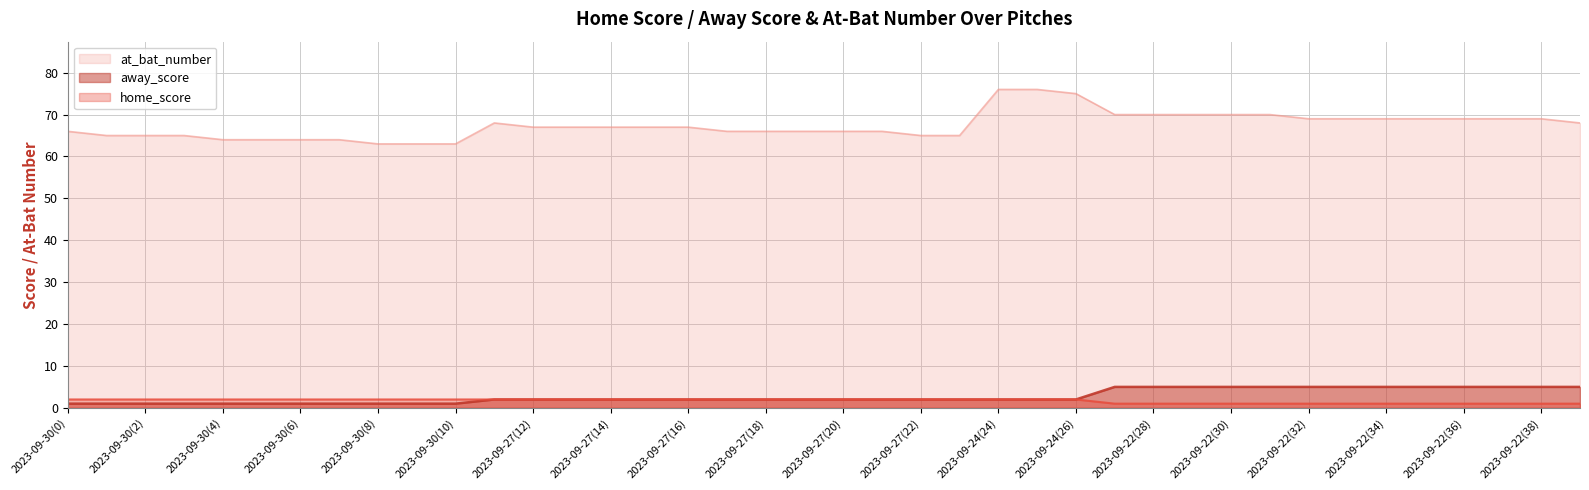

Reading right to left, extract all data points from this chart.

home_score: 1	1	1	1	1	1	1	1	1	1	1	1	1	2	2	2	2	2	2	2	2	2	2	2	2	2	2	2	2	2	2	2	2	2	2	2	2	2	2	2
away_score: 5	5	5	5	5	5	5	5	5	5	5	5	5	2	2	2	2	2	2	2	2	2	2	2	2	2	2	2	2	1	1	1	1	1	1	1	1	1	1	1
at_bat_number: 68	69	69	69	69	69	69	69	70	70	70	70	70	75	76	76	65	65	66	66	66	66	66	67	67	67	67	67	68	63	63	63	64	64	64	64	65	65	65	66